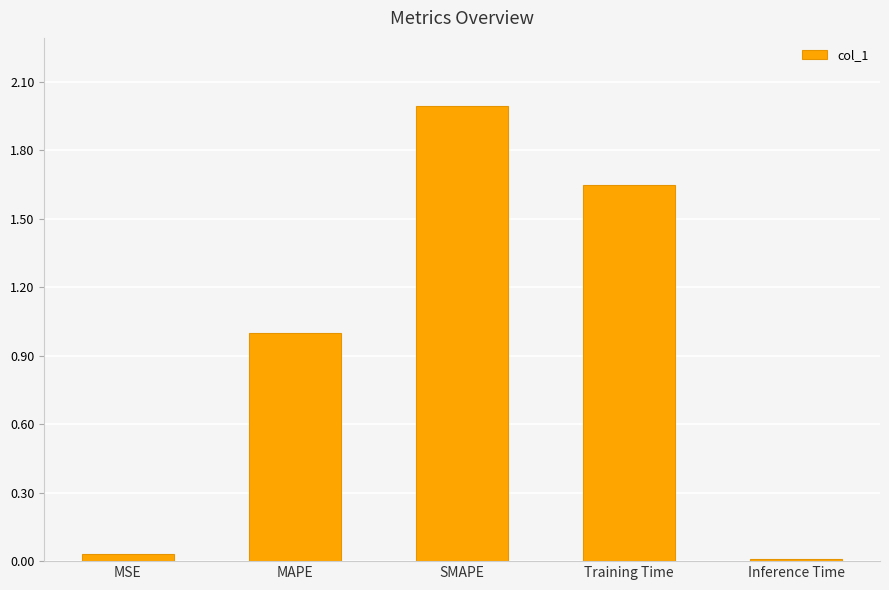

Rank the categories by value from highest to lowest.

SMAPE, Training Time, MAPE, MSE, Inference Time